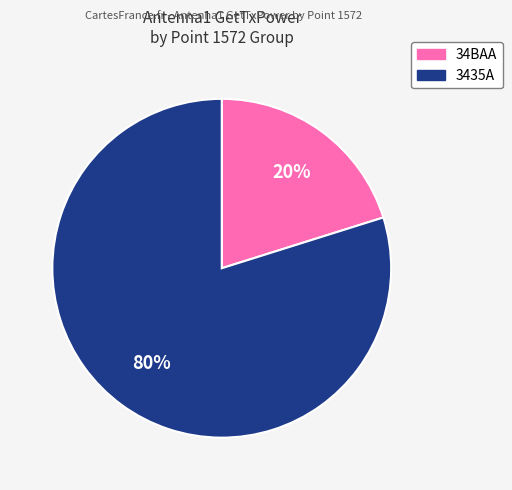

How many slices are in this pie chart?

2